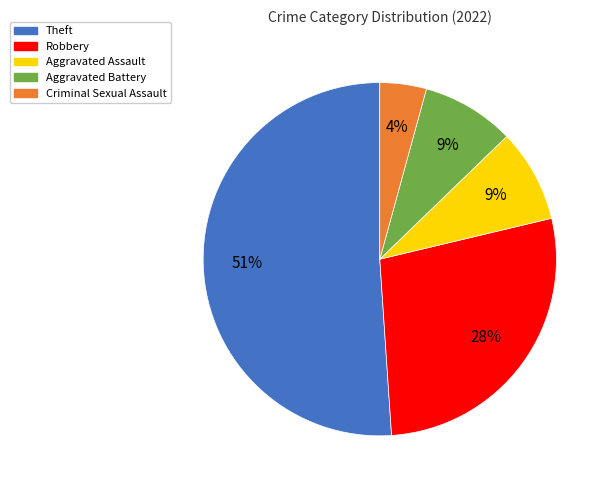

What is the largest slice in the pie chart?

Theft